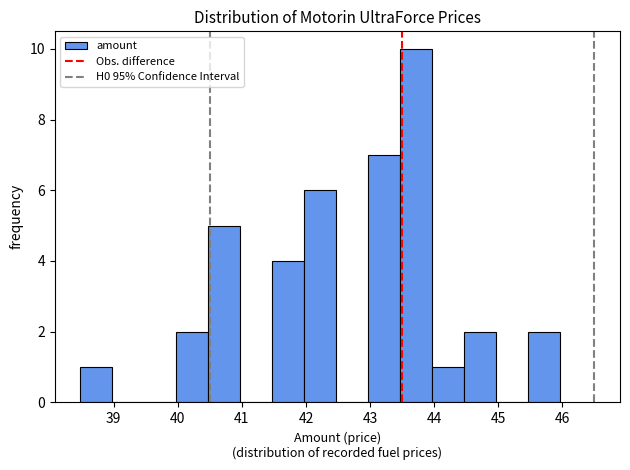

Reading left to right, list every bar in this chart as the range it spans on the x-axis followed by its height. Neither the bar edges nor the heights are printed on the chart, so give them approximately, as read against the axes.

38.5 to 39.0: 1
39.0 to 39.5: 0
39.5 to 40.0: 0
40.0 to 40.5: 2
40.5 to 41.0: 5
41.0 to 41.5: 0
41.5 to 42.0: 4
42.0 to 42.5: 6
42.5 to 43.0: 0
43.0 to 43.5: 7
43.5 to 44.0: 10
44.0 to 44.5: 1
44.5 to 45.0: 2
45.0 to 45.5: 0
45.5 to 46.0: 2